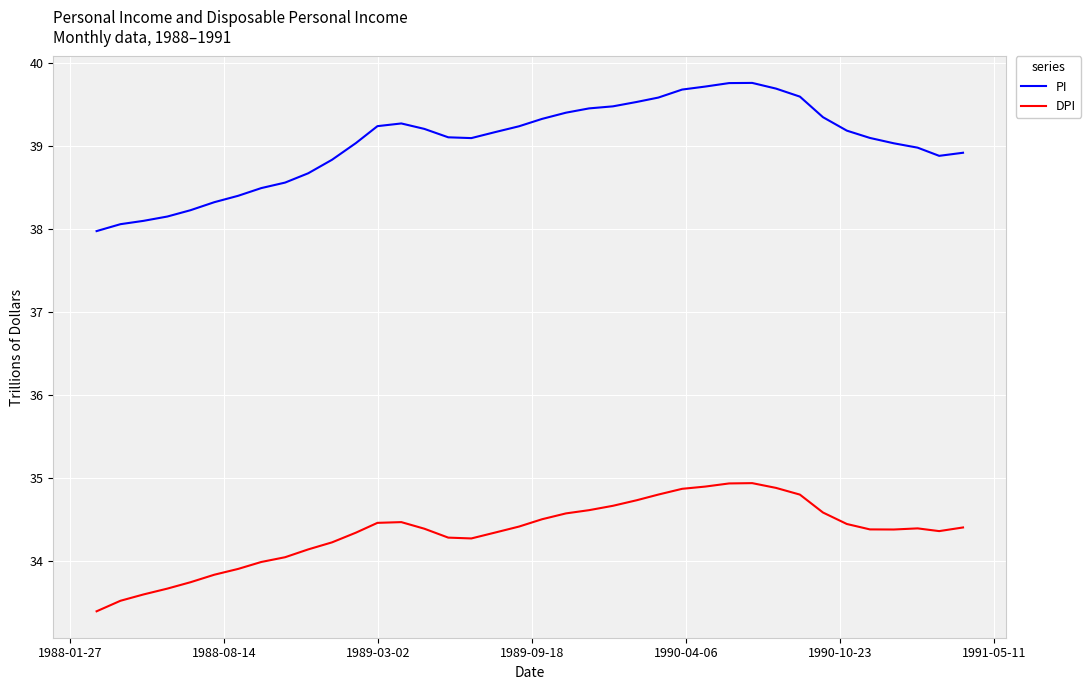

What is the difference between the maximum and minimum values in the DPI series?

1.5